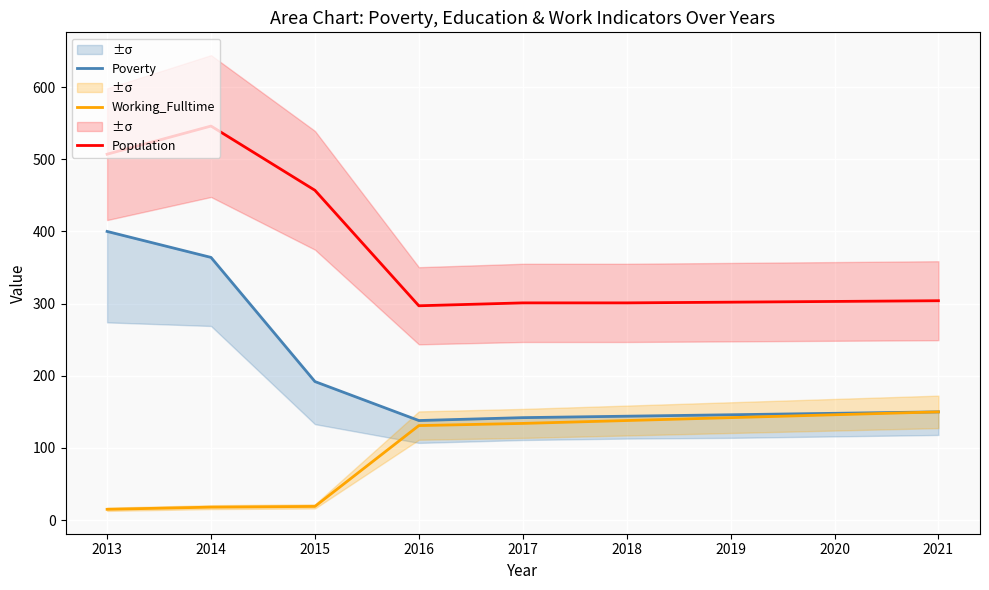

At how many categories does at least one series exceed 300?

8